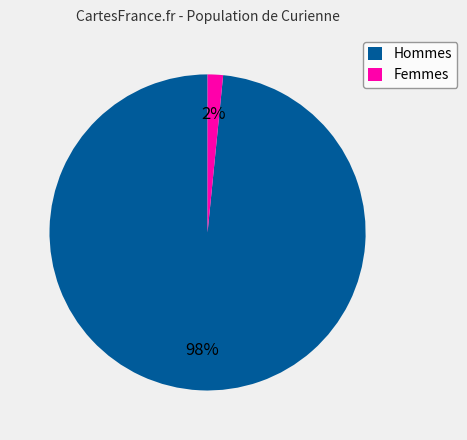

How many segments does this pie chart have?

2